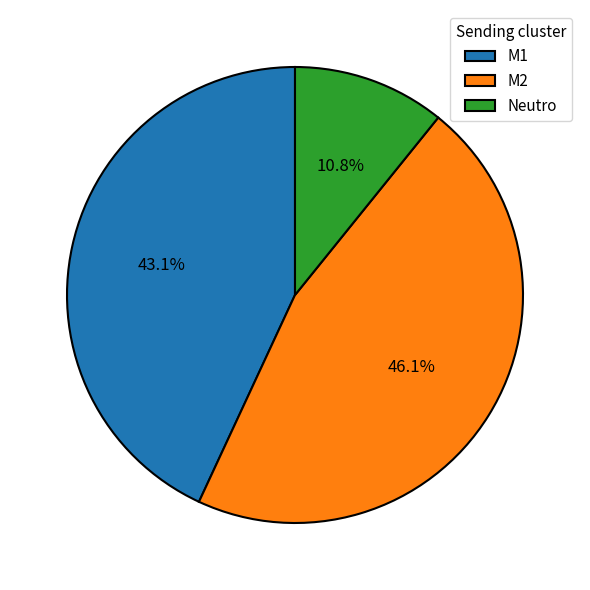

Approximately how many times larger is the value at Neutro compared to M1?

0.3